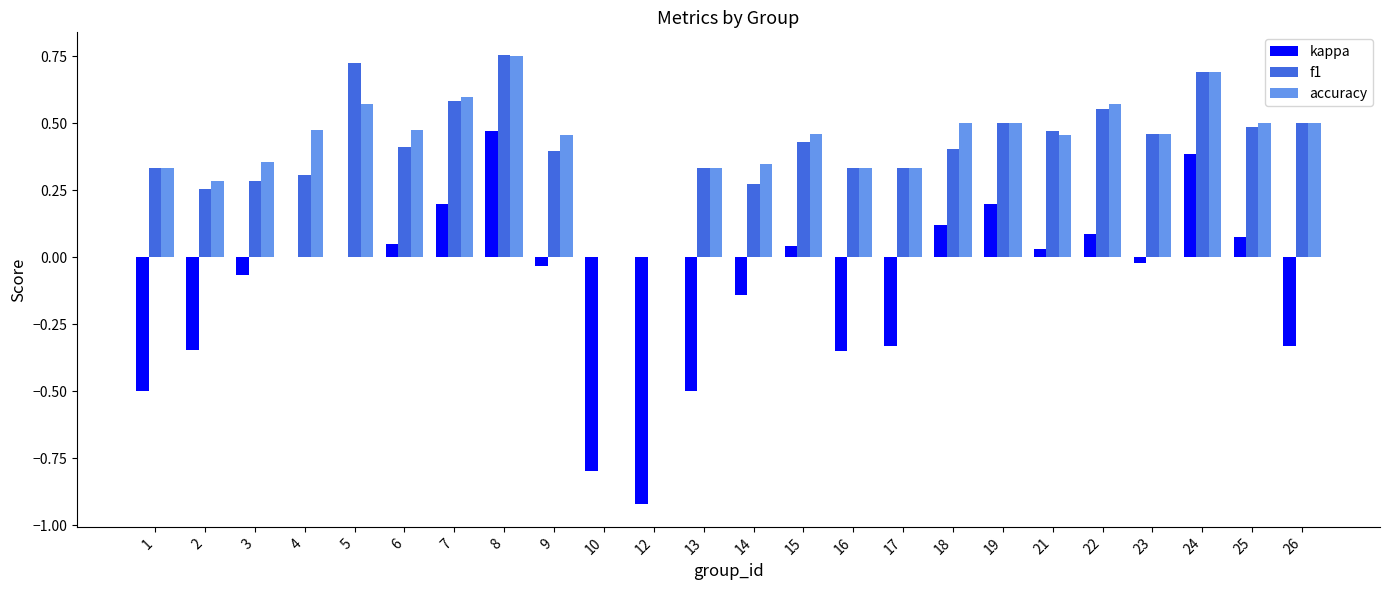

What is the sum of the accuracy values at 18 and 6?

1.0